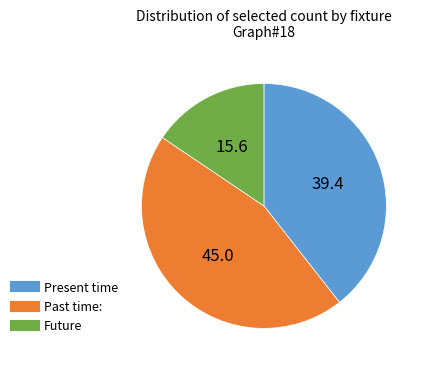

Count the number of slices in the pie.

3